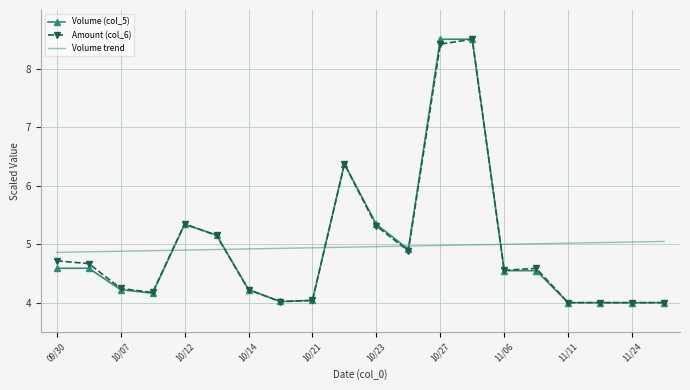

True or false: Amount (col_6) and Volume trend intersect in this chart.

True